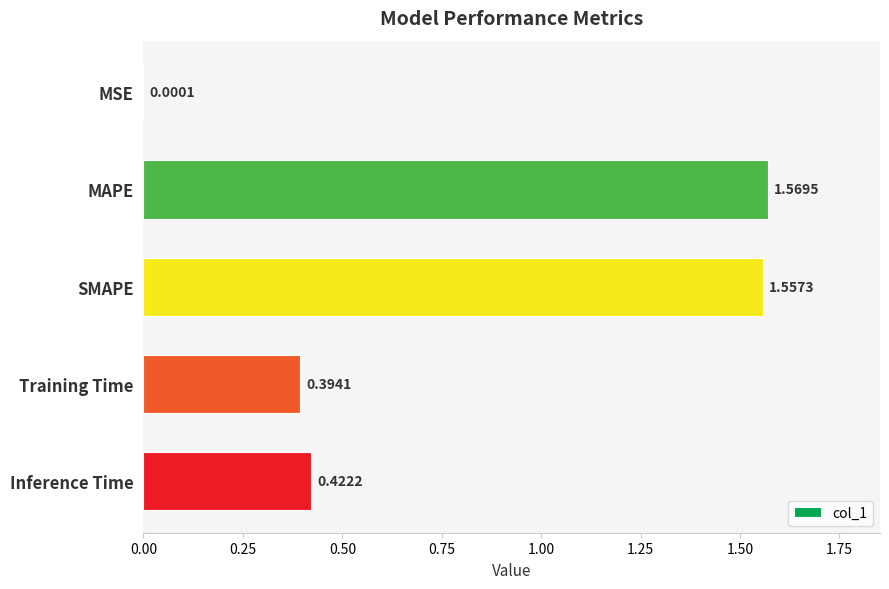

At which category does the chart reach its peak across all series?

MAPE